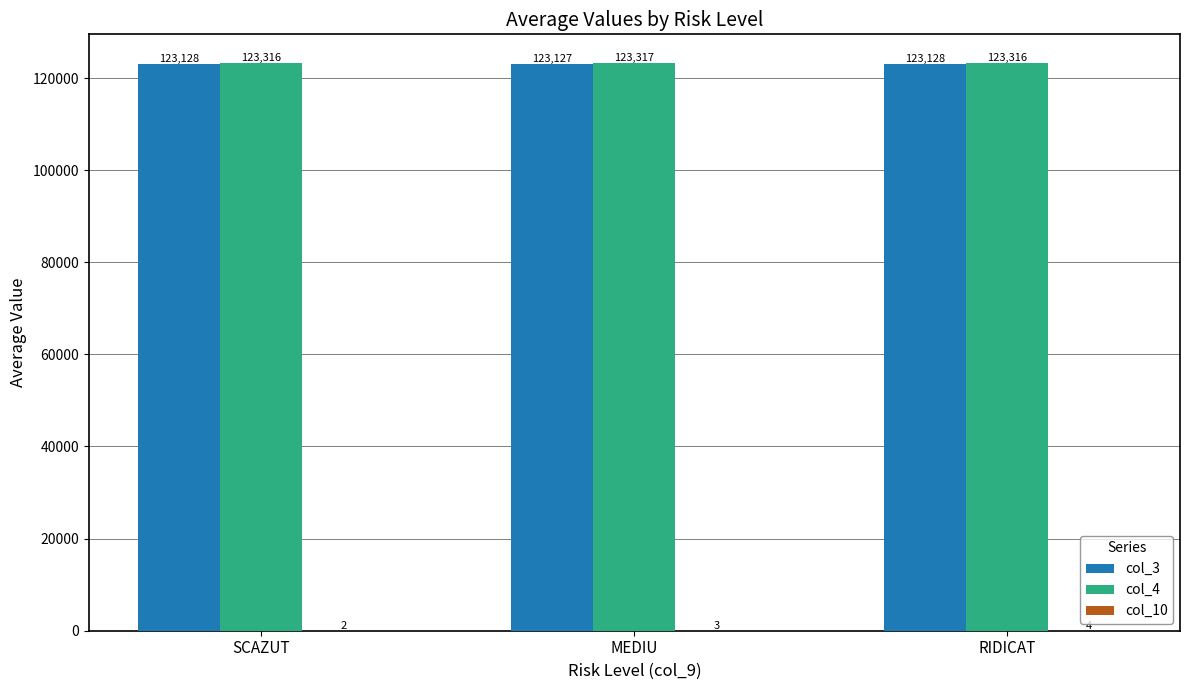

What is the maximum value for col_4?

123317.0